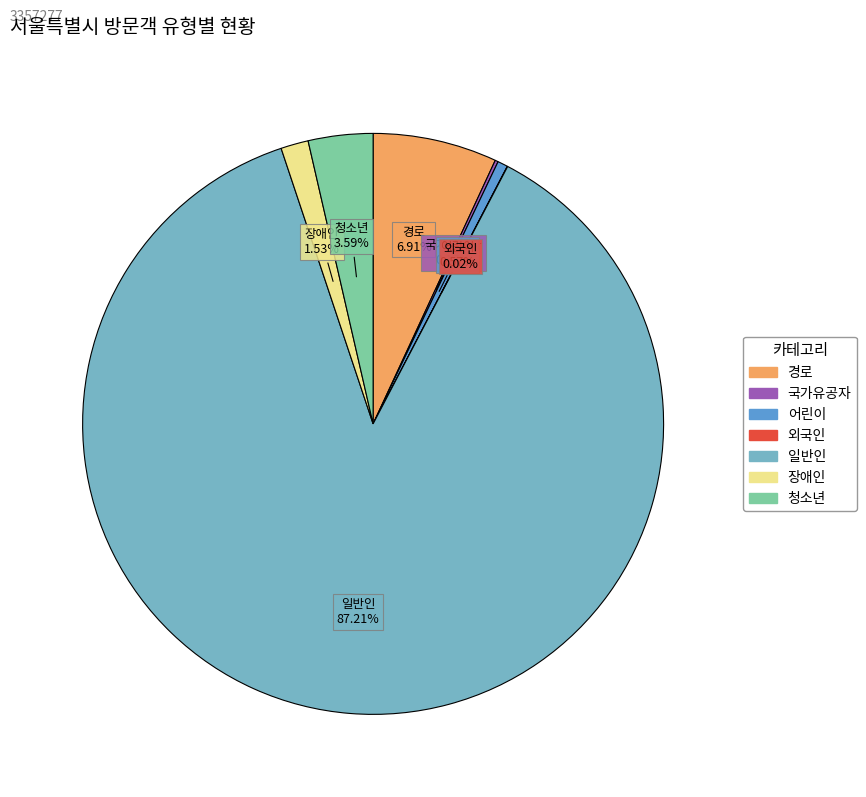

Does 일반인 account for over 50% of the chart?

Yes